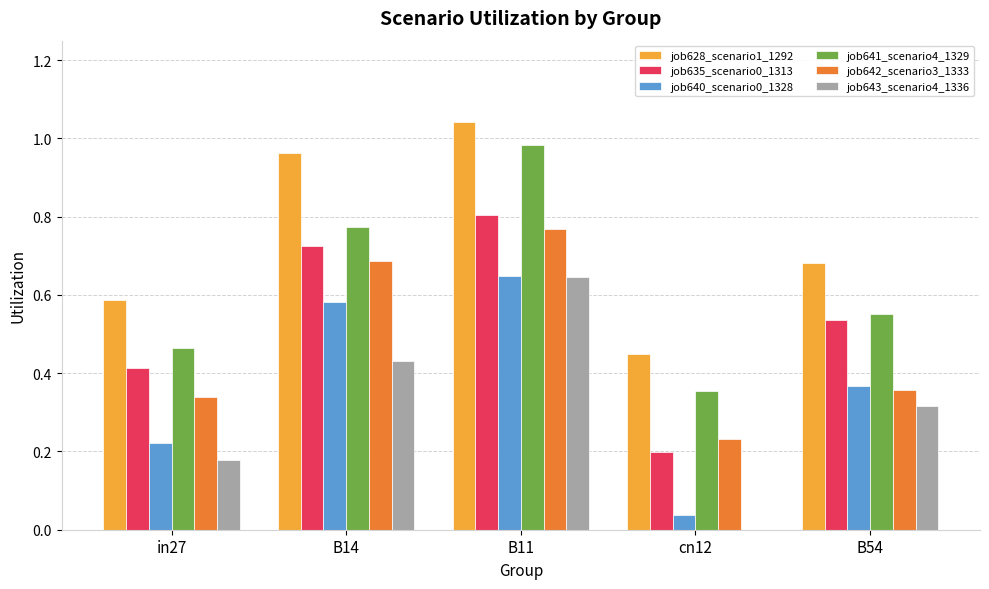

Between in27 and B11, which series saw the biggest shift?

job641_scenario4_1329